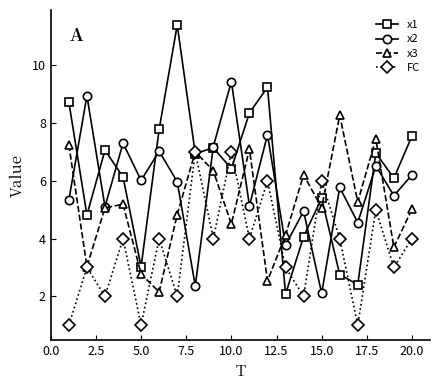

List the series in order of their peak value, lowest first.

FC, x3, x2, x1